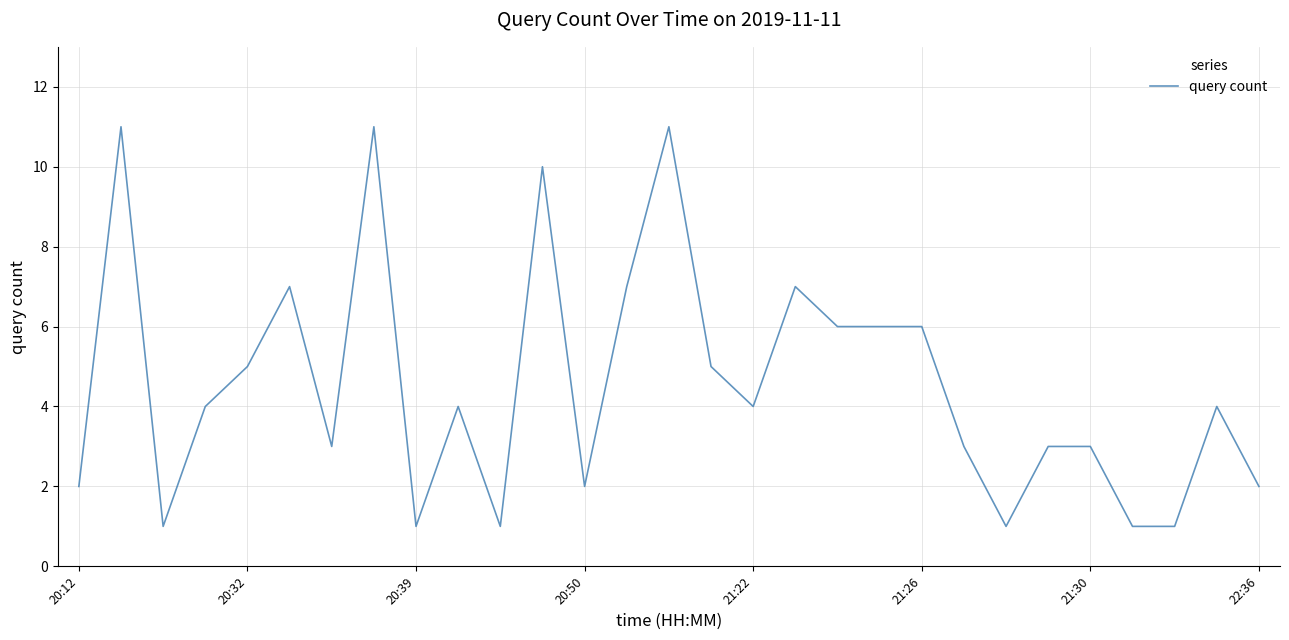

What is the average value?

5